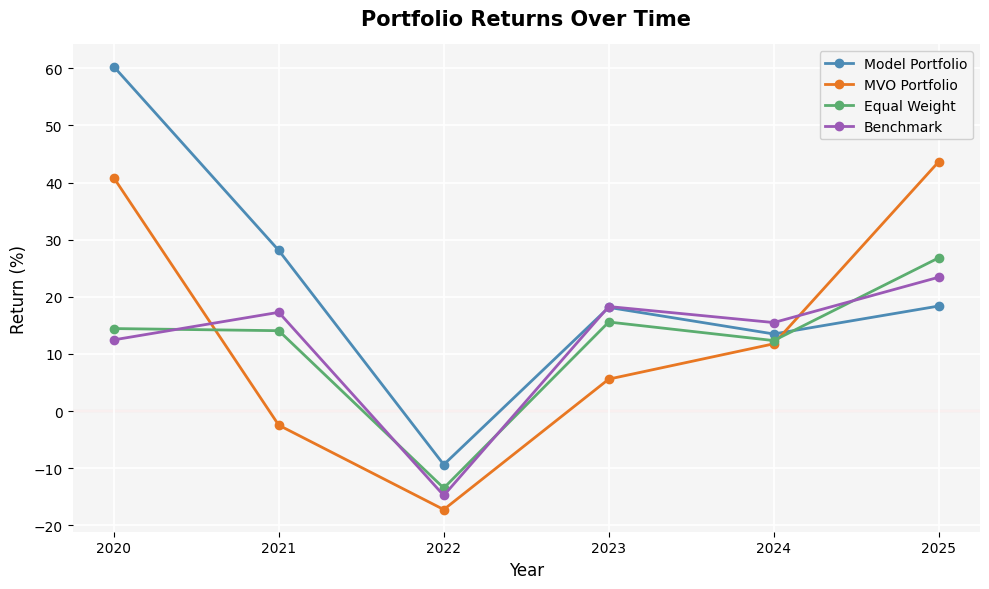

At how many categories does at least one series exceed 33?

2